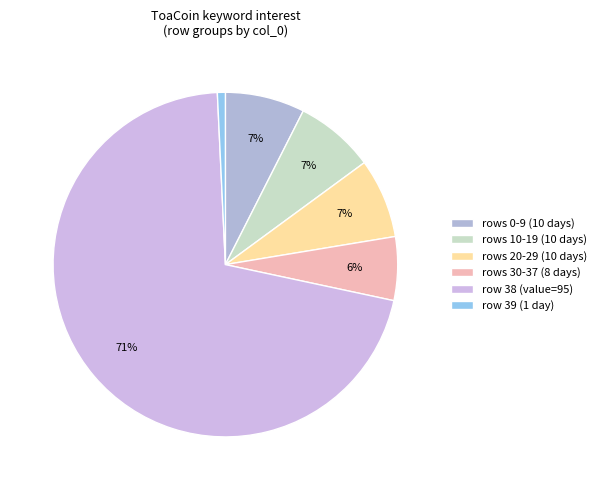

Which category has the biggest portion of the pie?

row 38 (value=95)